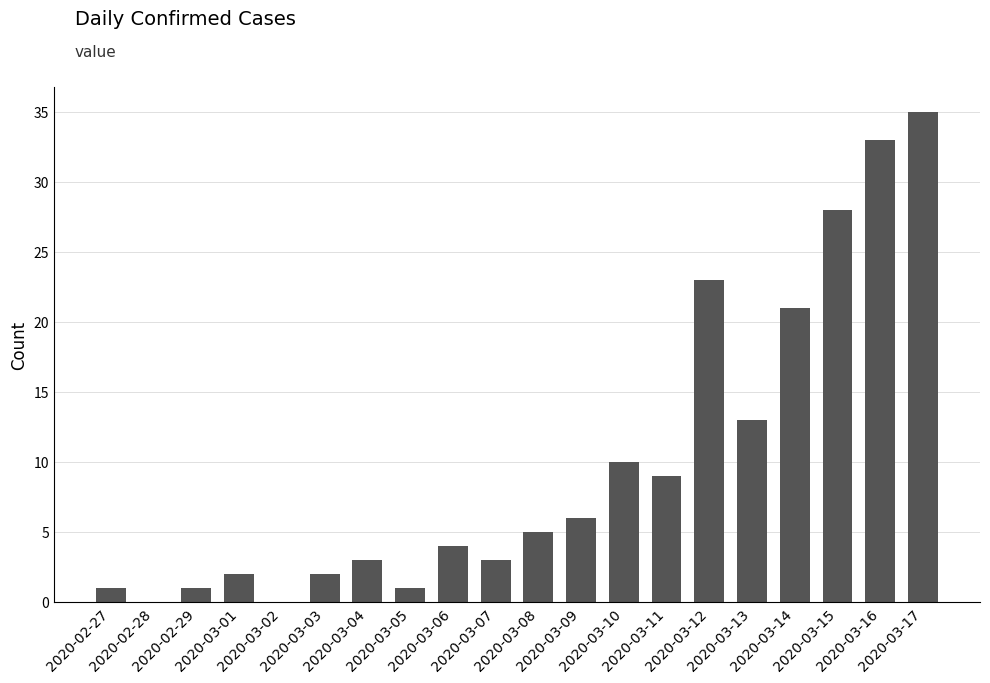

What is the maximum value shown in the chart?

35